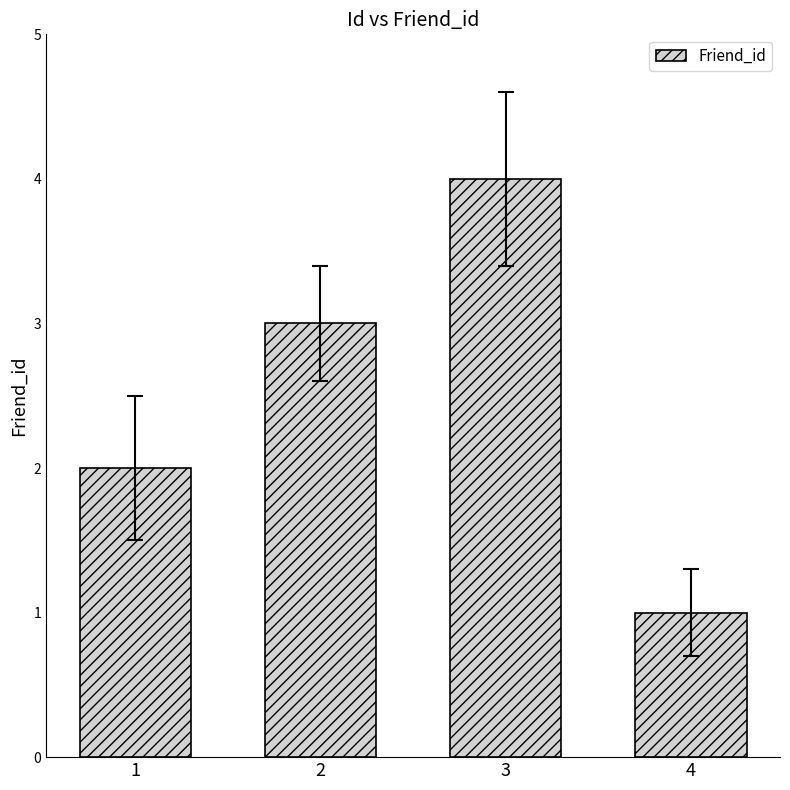

Reading left to right, transcribe all the data shown in this chart.

2	3	4	1